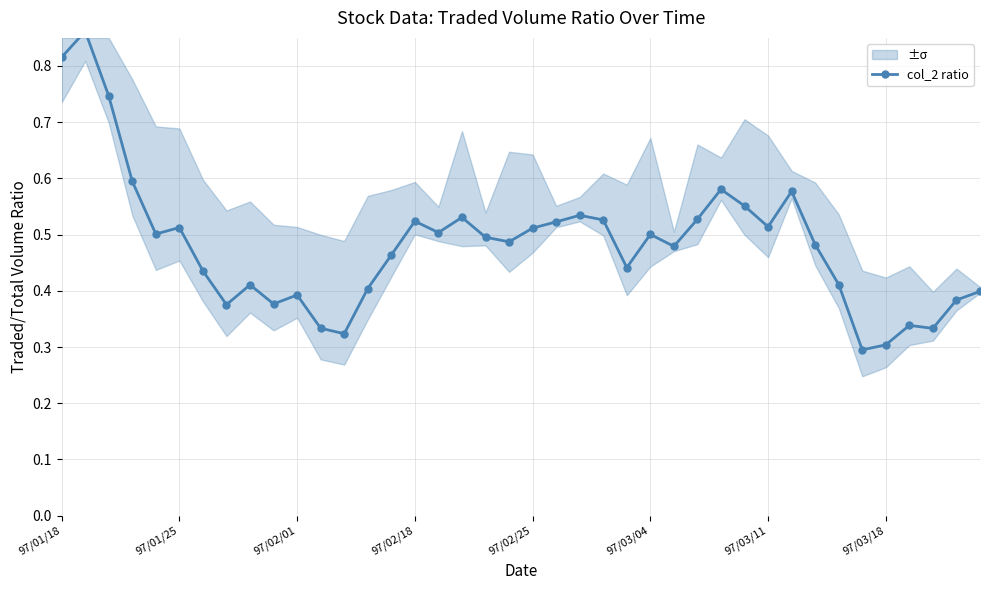

The chart shows a value of 0.3 at 11. True or false?

True